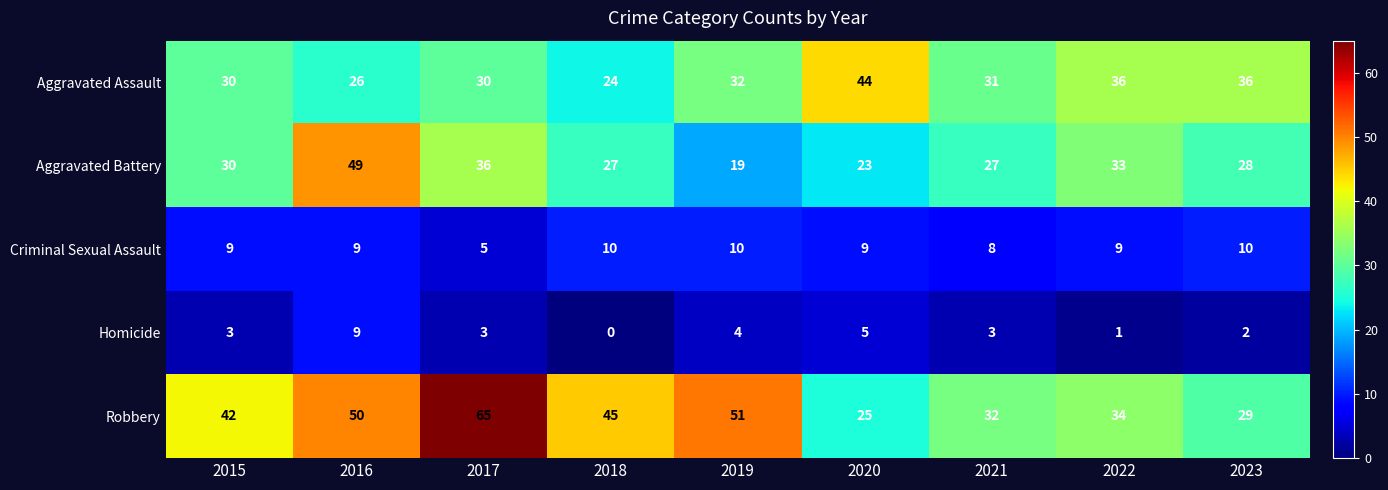

Rank the series at 2022 from lowest to highest value.

Homicide, Criminal Sexual Assault, Aggravated Battery, Robbery, Aggravated Assault